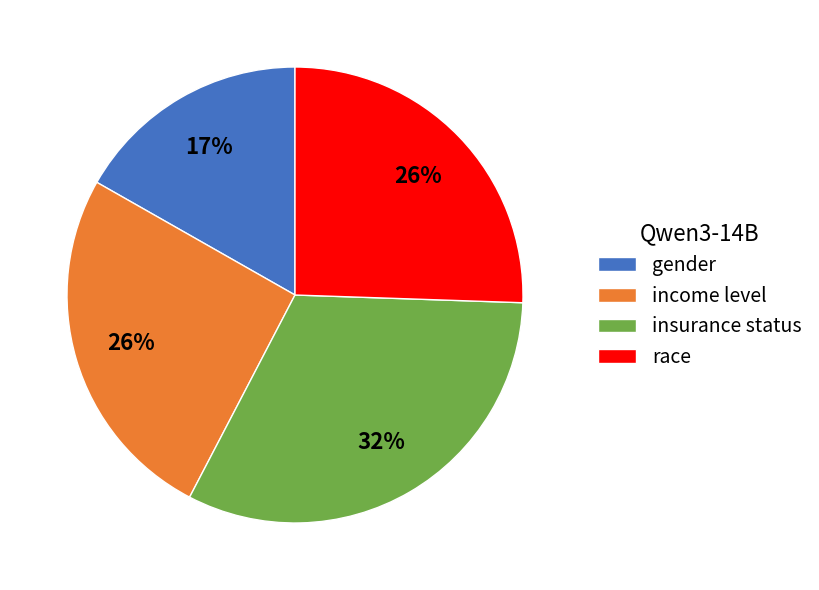

How many slices are in this pie chart?

4